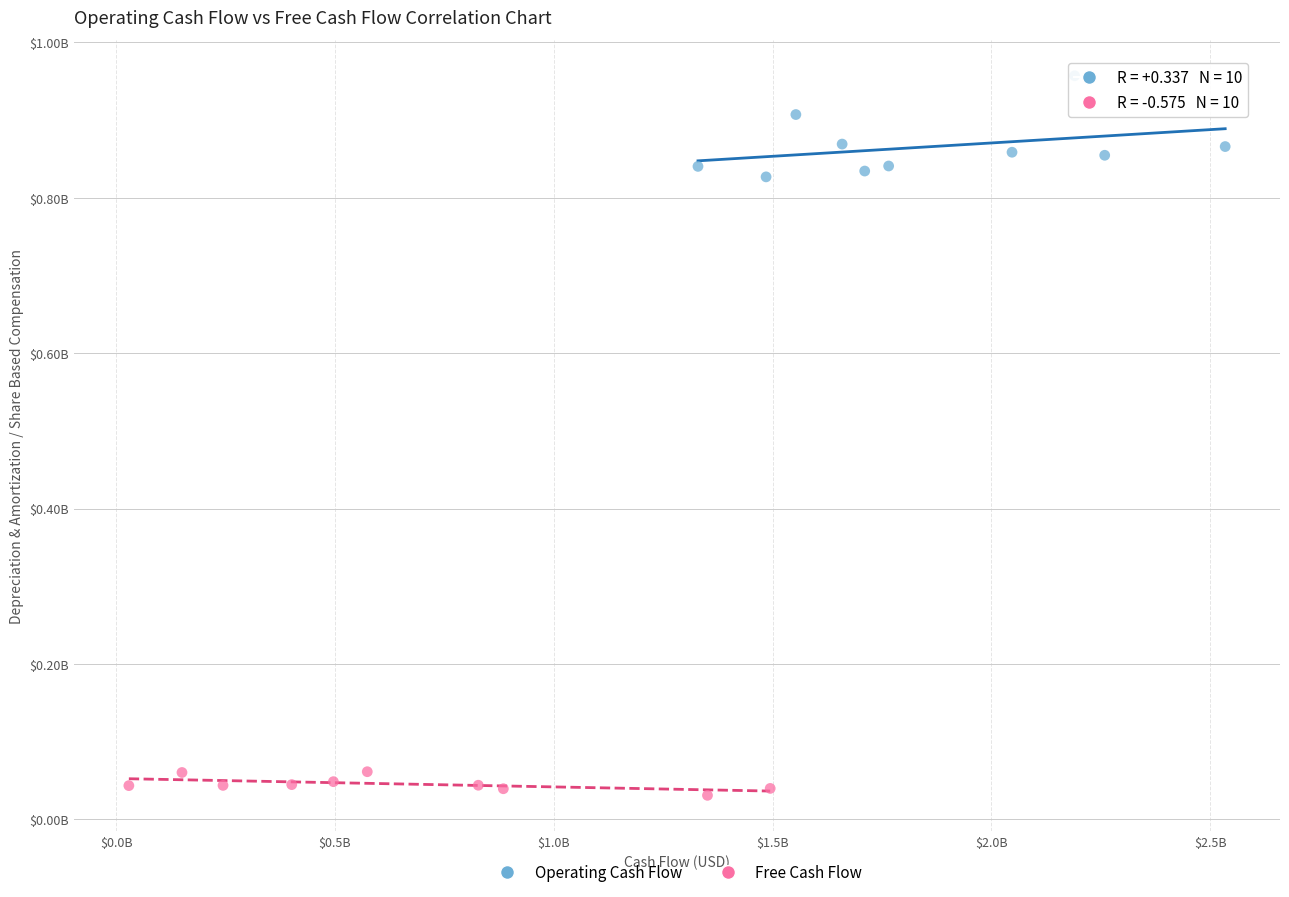

What are all the series names shown in the legend?

Operating Cash Flow, Free Cash Flow